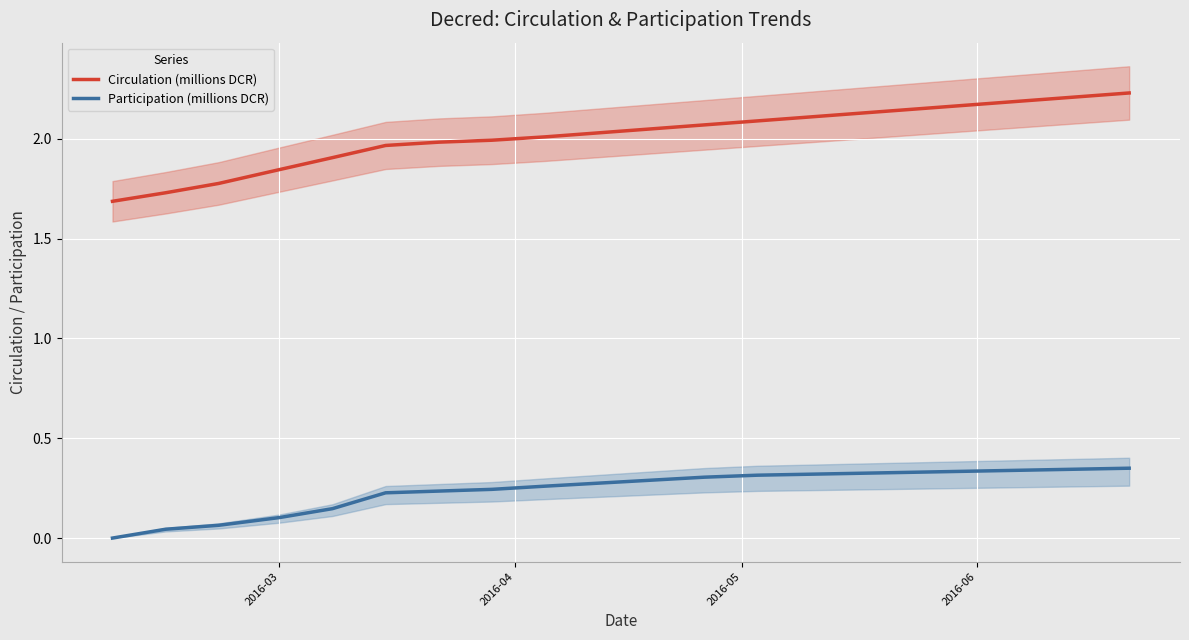

What are all the series names shown in the legend?

Circulation (millions DCR), Participation (millions DCR)